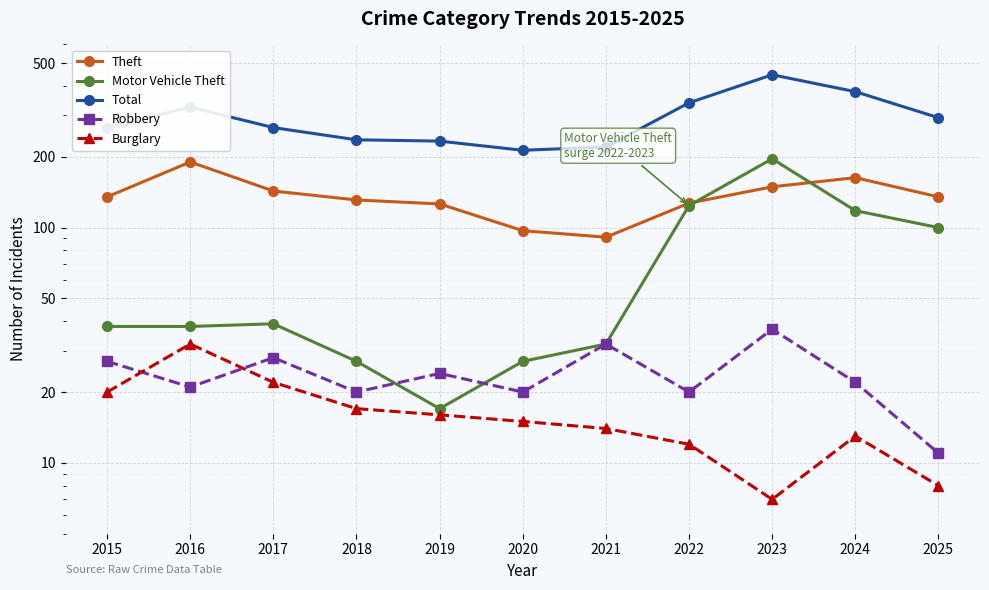

Which series has the widest spread of values?

Total